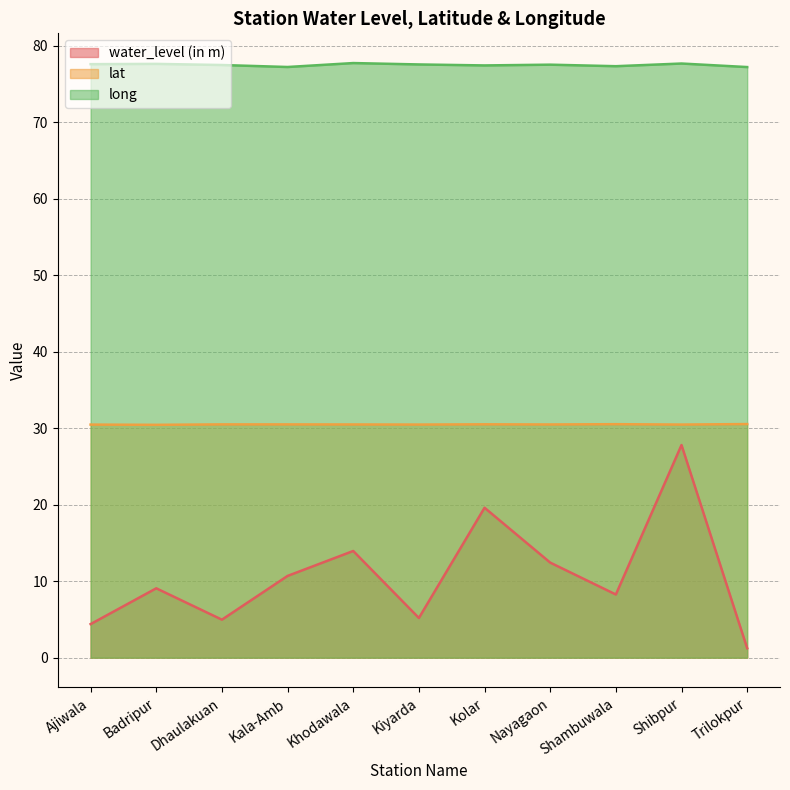

Is it true that lat equals 8.1 at Dhaulakuan?

False